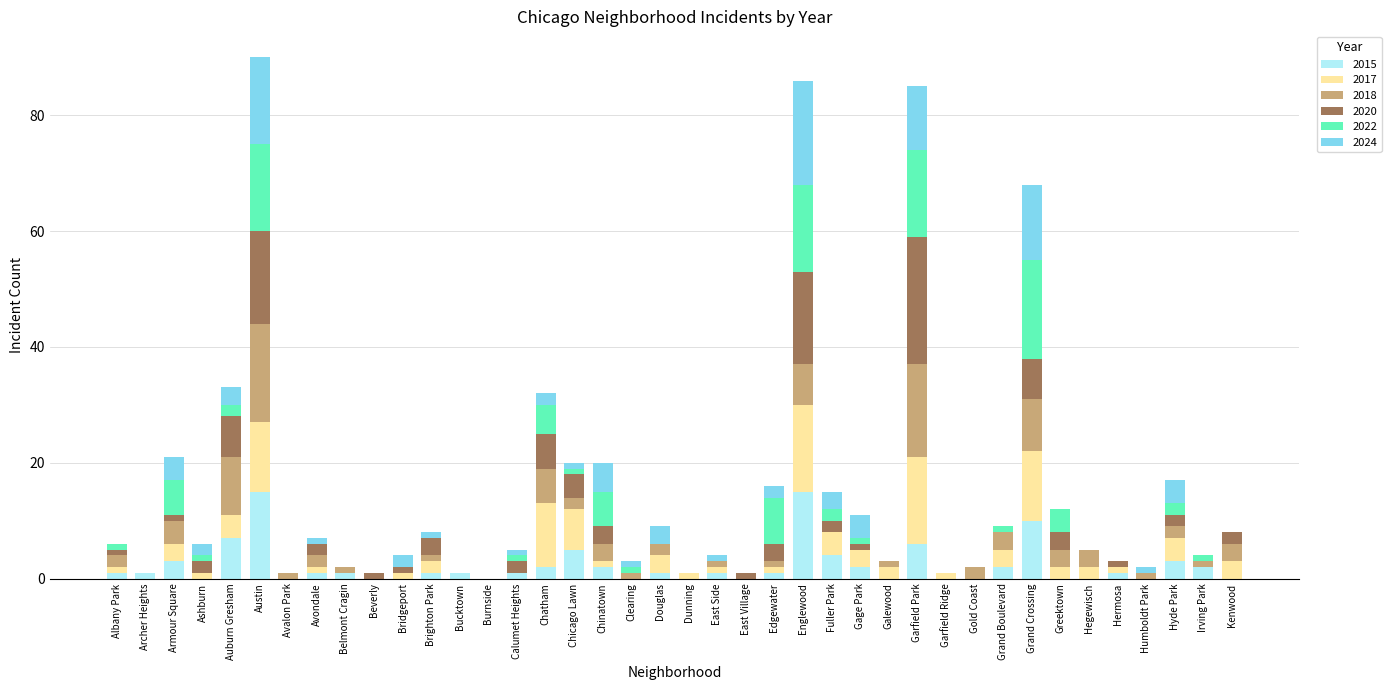

What is the total value across all series at Englewood?

86